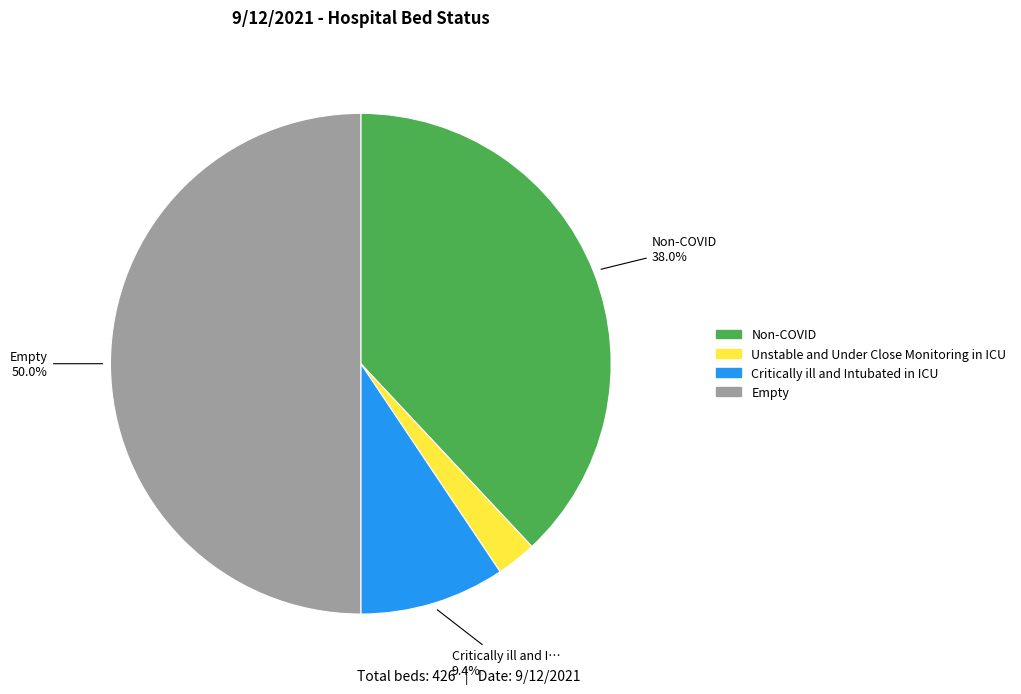

Between Critically ill and Intubated in ICU and Unstable and Under Close Monitoring in ICU, which is larger?

Critically ill and Intubated in ICU